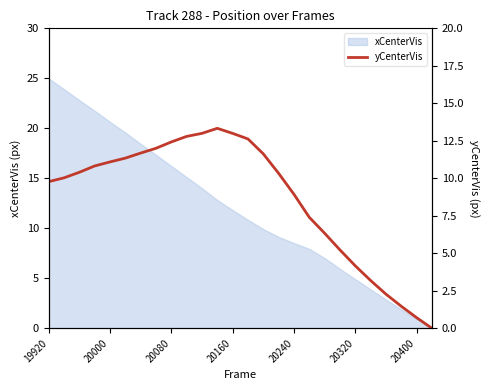

Does the chart have visible grid lines?

No